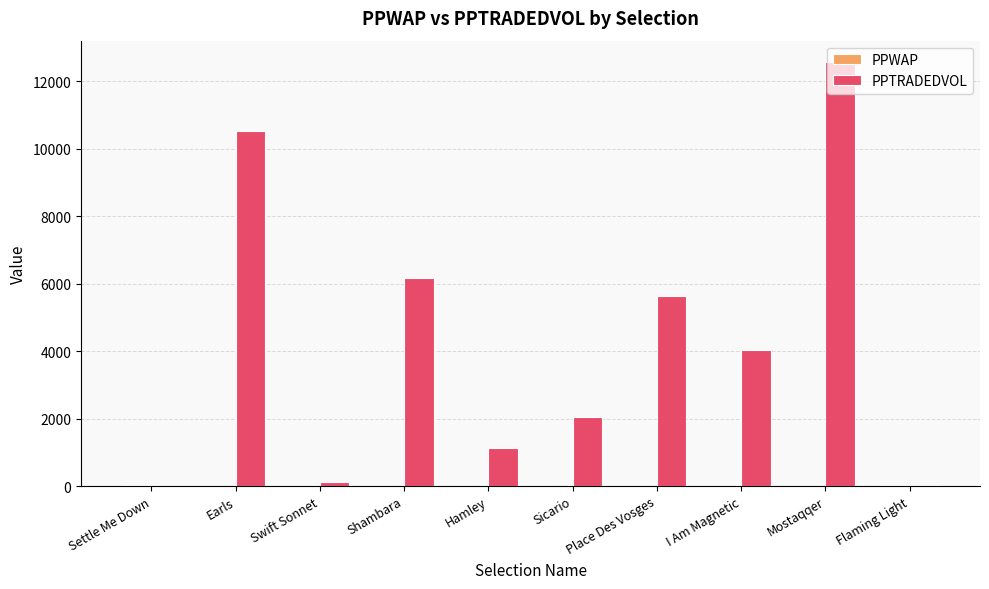

How many groups of bars are there?

10